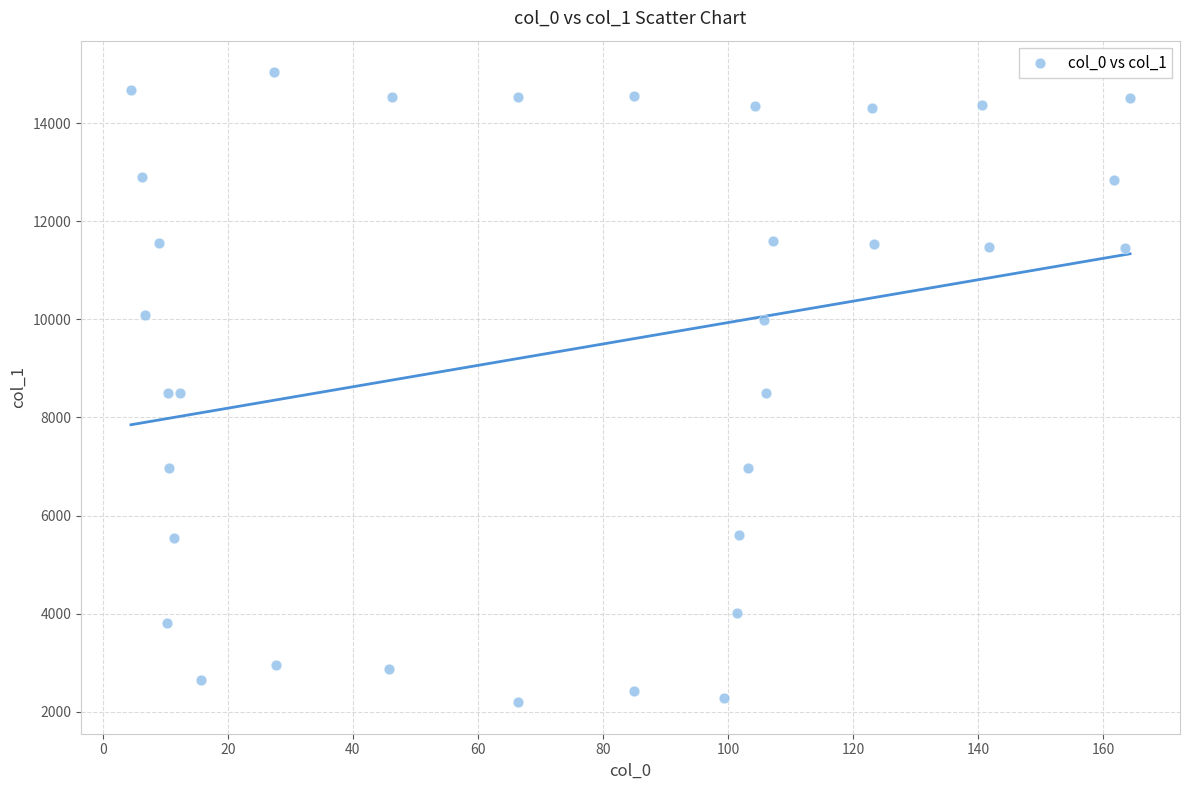

What is the range of Y values (max minus min)?

12848.1